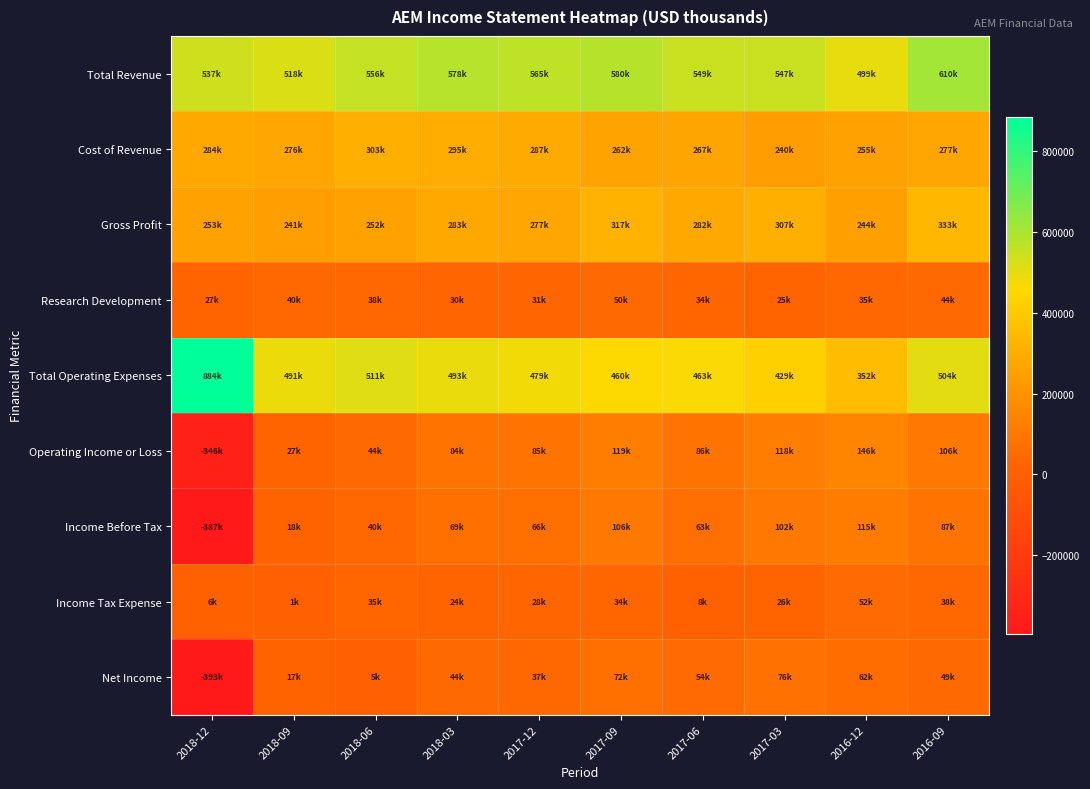

Reading left to right, extract all data points from this chart.

Total Revenue: 2018-12=537800	2018-09=518700	2018-06=556300	2018-03=578400	2017-12=565300	2017-09=580000	2017-06=549900	2017-03=547500	2016-12=499200	2016-09=610900
Cost of Revenue: 2018-12=284500	2018-09=276900	2018-06=303700	2018-03=295300	2017-12=287700	2017-09=262200	2017-06=267600	2017-03=240300	2016-12=255100	2016-09=277400
Gross Profit: 2018-12=253300	2018-09=241800	2018-06=252600	2018-03=283100	2017-12=277600	2017-09=317800	2017-06=282300	2017-03=307200	2016-12=244100	2016-09=333500
Research Development: 2018-12=27600	2018-09=40900	2018-06=38900	2018-03=30200	2017-12=31700	2017-09=50100	2017-06=34300	2017-03=25300	2016-12=35800	2016-09=44600
Total Operating Expenses: 2018-12=884500	2018-09=491100	2018-06=511800	2018-03=493600	2017-12=479600	2017-09=460200	2017-06=463800	2017-03=429200	2016-12=352700	2016-09=504700
Operating Income or Loss: 2018-12=-346700	2018-09=27600	2018-06=44500	2018-03=84800	2017-12=85700	2017-09=119800	2017-06=86100	2017-03=118300	2016-12=146500	2016-09=106200
Income Before Tax: 2018-12=-387300	2018-09=18500	2018-06=40400	2018-03=69400	2017-12=66200	2017-09=106700	2017-06=63700	2017-03=102600	2016-12=115400	2016-09=87900
Income Tax Expense: 2018-12=6400	2018-09=1400	2018-06=35400	2018-03=24400	2017-12=28700	2017-09=34300	2017-06=8800	2017-03=26700	2016-12=52800	2016-09=38500
Net Income: 2018-12=-393700	2018-09=17100	2018-06=5000	2018-03=44900	2017-12=37500	2017-09=72500	2017-06=54900	2017-03=76000	2016-12=62700	2016-09=49400